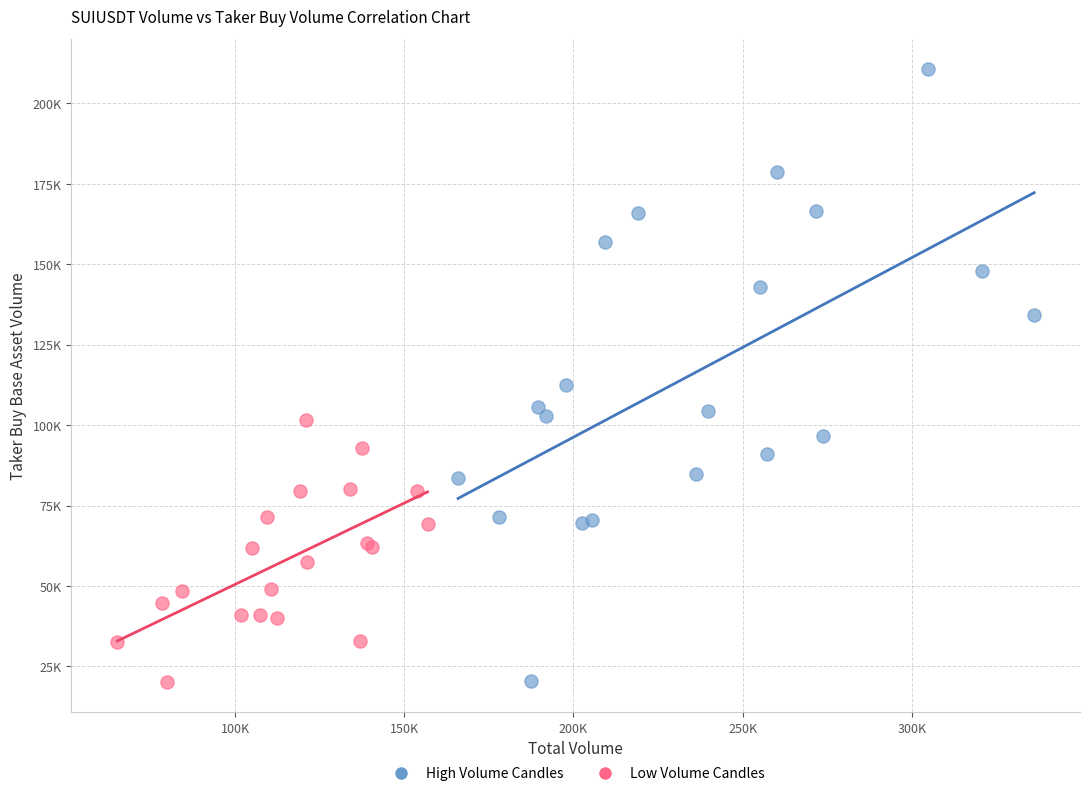

Which series has the largest Y range (max minus min)?

High Volume Candles